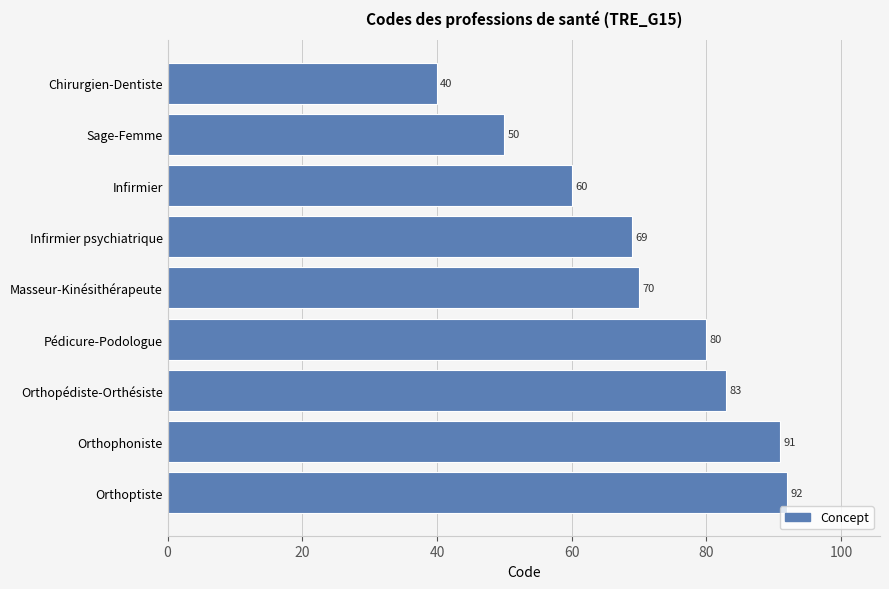

Approximately how many times larger is the value at Masseur-Kinésithérapeute compared to Orthoptiste?

0.8